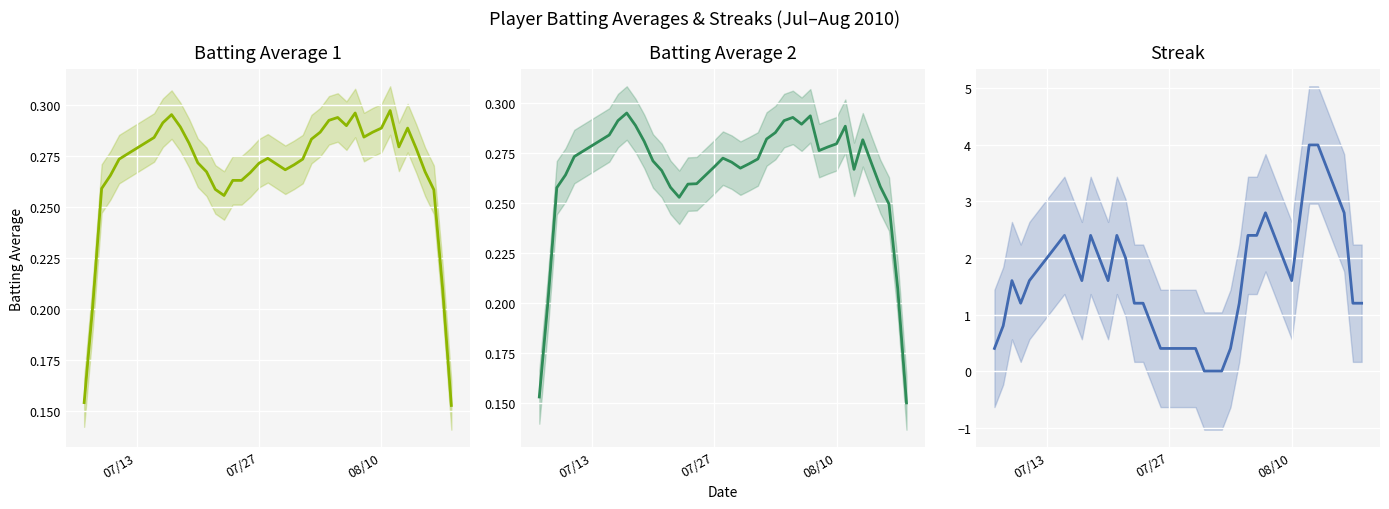

True or false: Streak and Batting Average1 intersect in this chart.

True